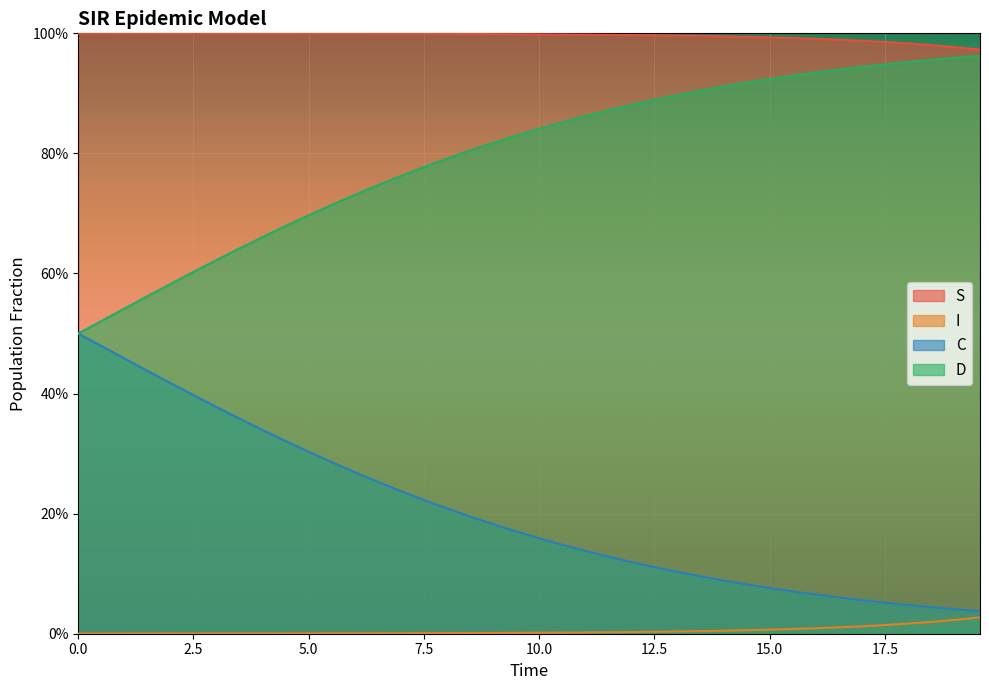

True or false: C and I intersect in this chart.

False